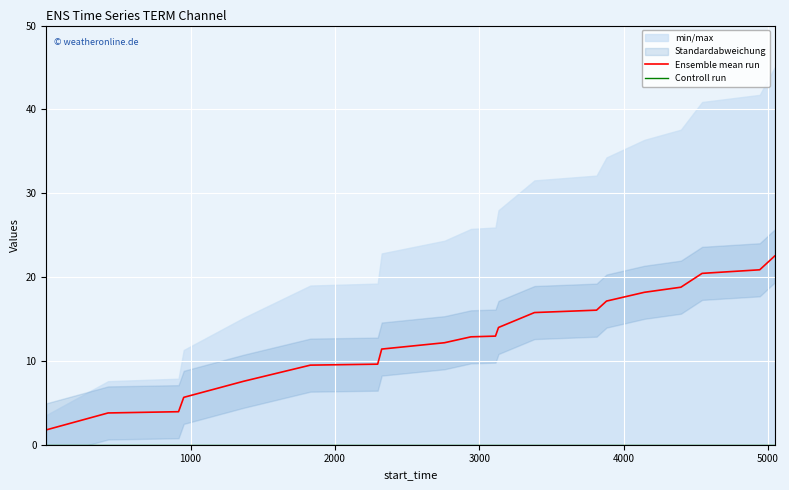

Rank the series by their maximum value, from highest to lowest.

Ensemble mean run, Controll run